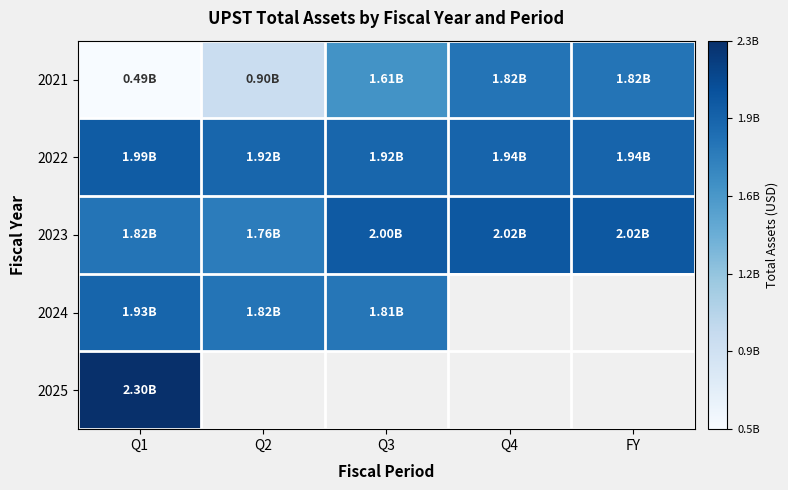

True or false: 2023 has a value of 3033230750.7 at Q4.

False